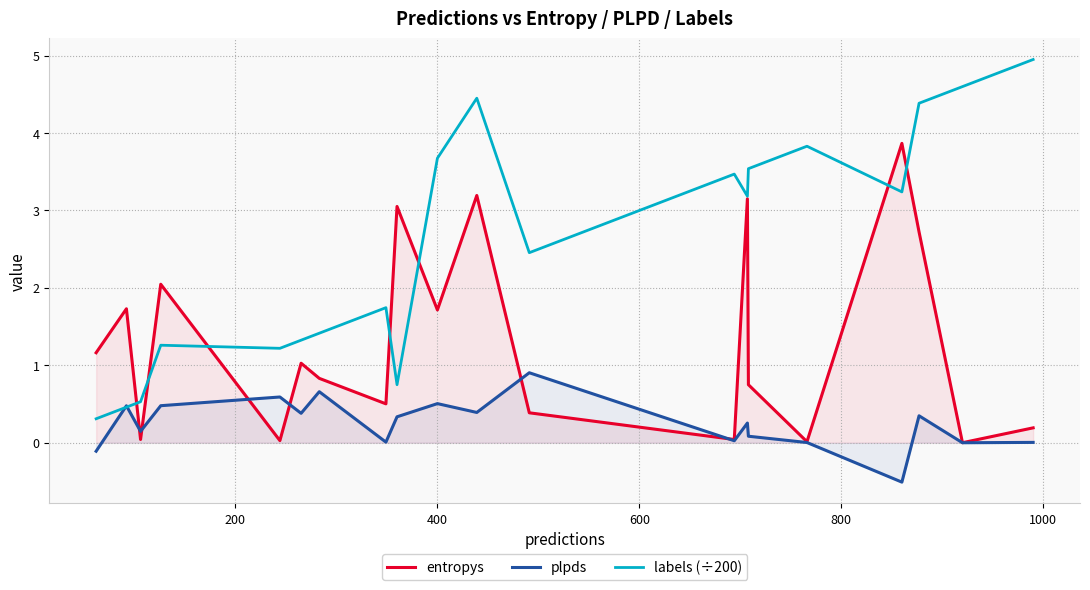

Which series has the largest total across all categories?

labels (÷200)